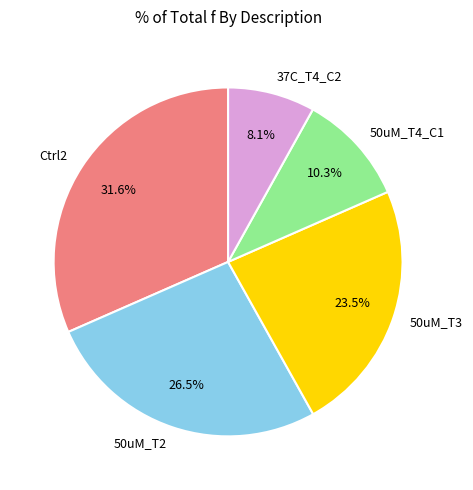

Which has a higher value, 50uM_T3 or 50uM_T2?

50uM_T2